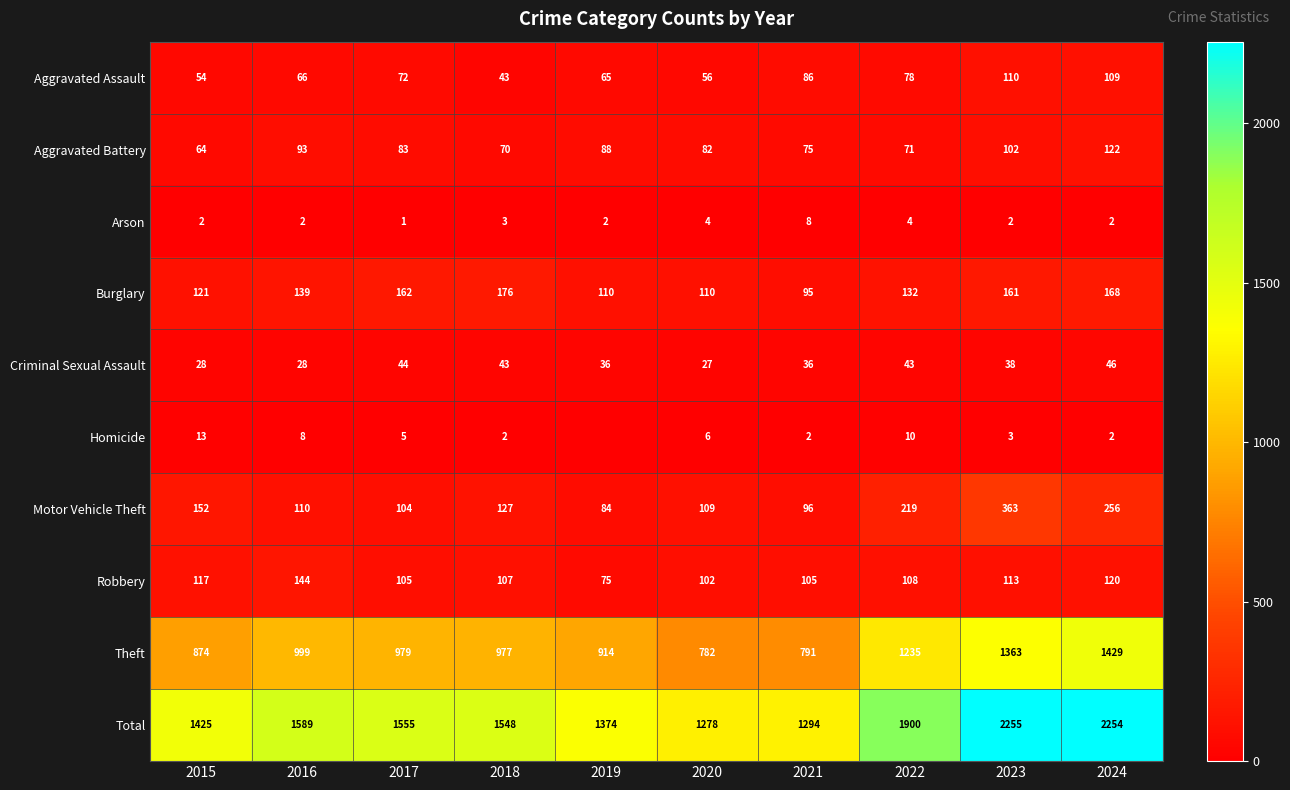

What is the average value of the Motor Vehicle Theft series?

162